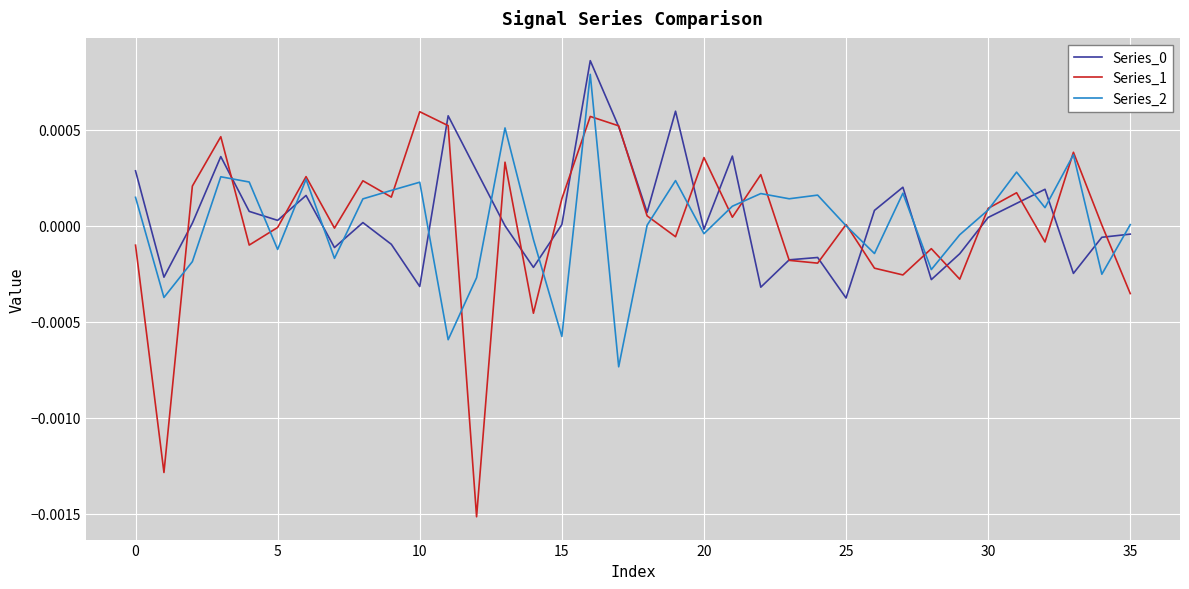

Which series has the widest spread of values?

Series_1